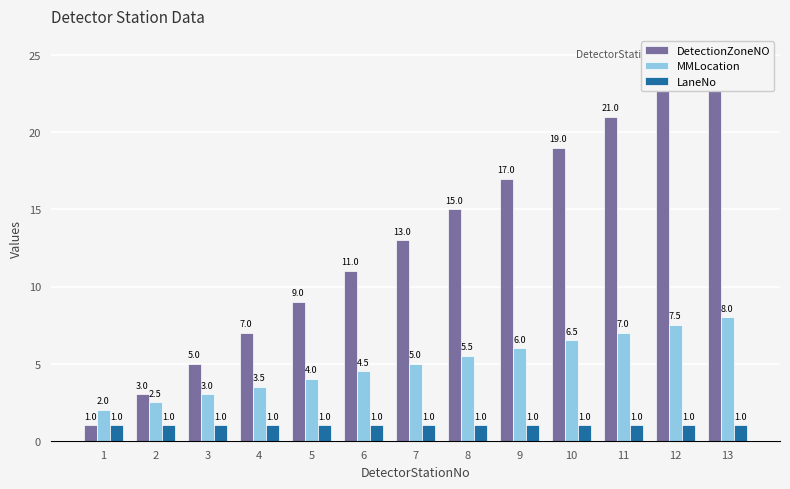

Which category has the highest value in the DetectionZoneNO series?

13